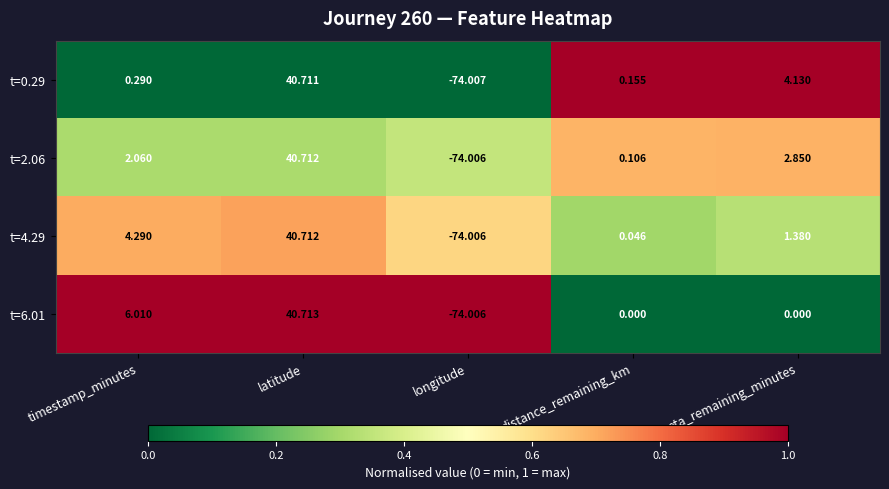

What is the total value across all series at eta_remaining_minutes?

8.4